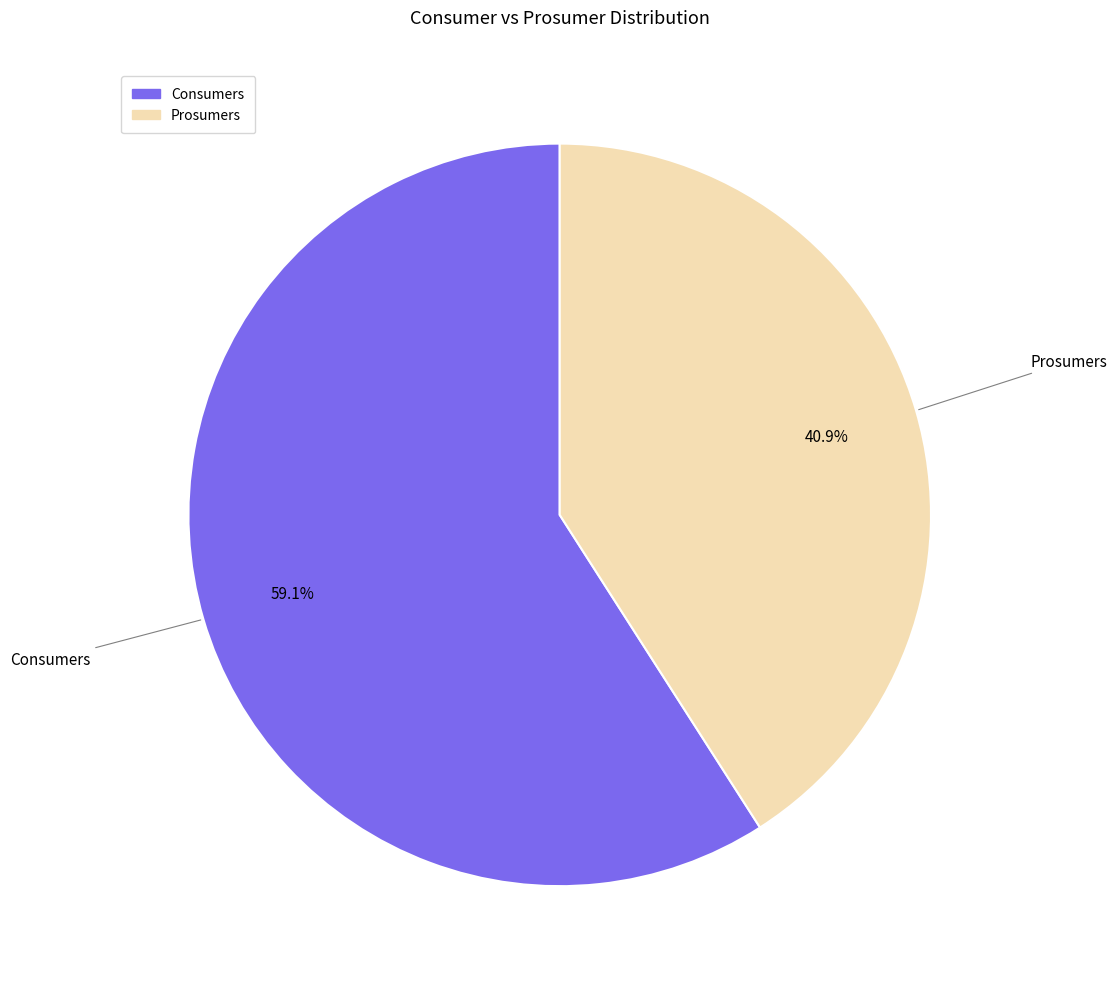

What is the ratio of the value at Consumers to the value at Prosumers?

1.4